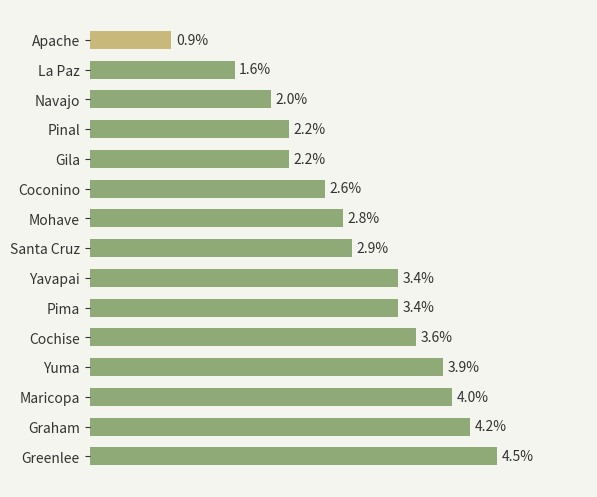

What is the label of the 10th bar from the top?

Pima